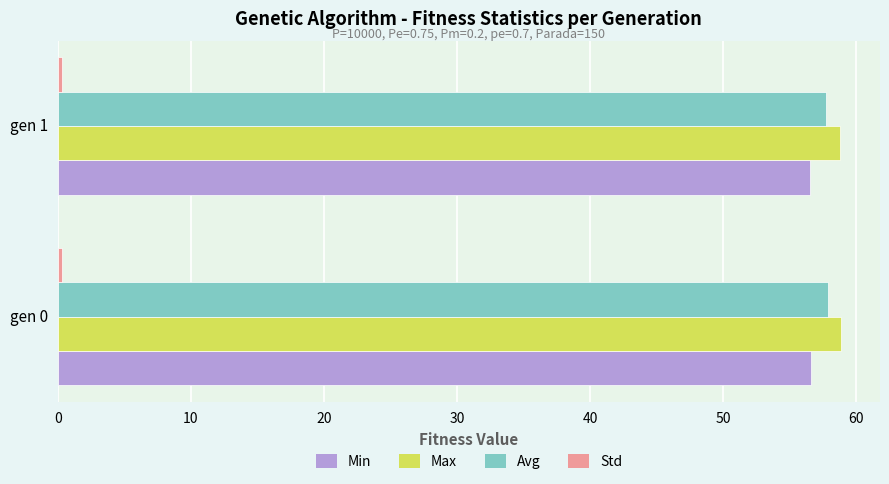

Count the number of data series in this chart.

4